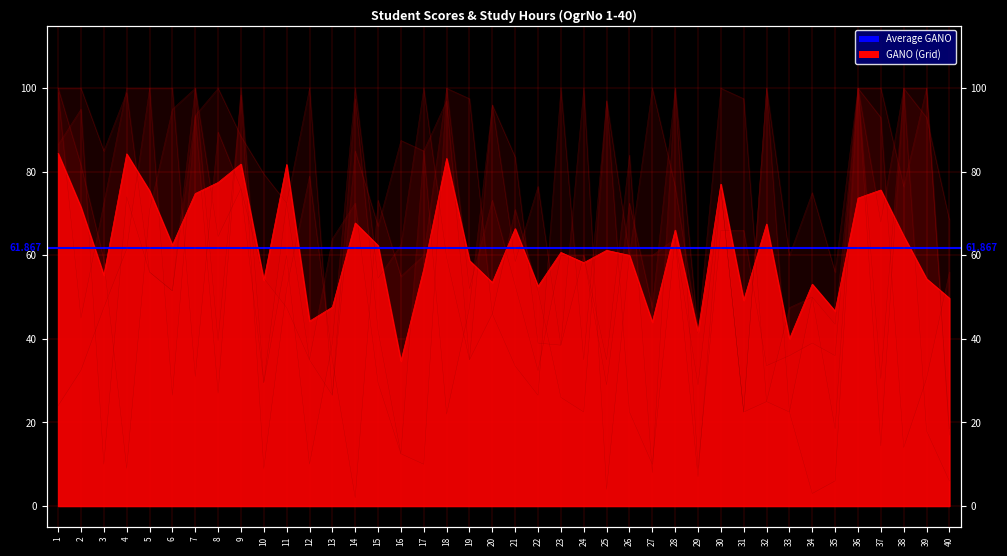

Between 13 and 14, which is larger?

14